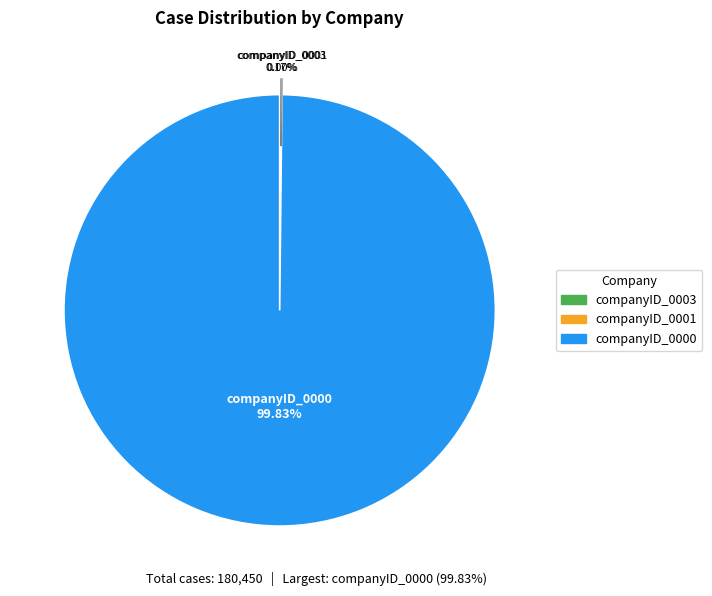

Which category has the biggest portion of the pie?

companyID_0000